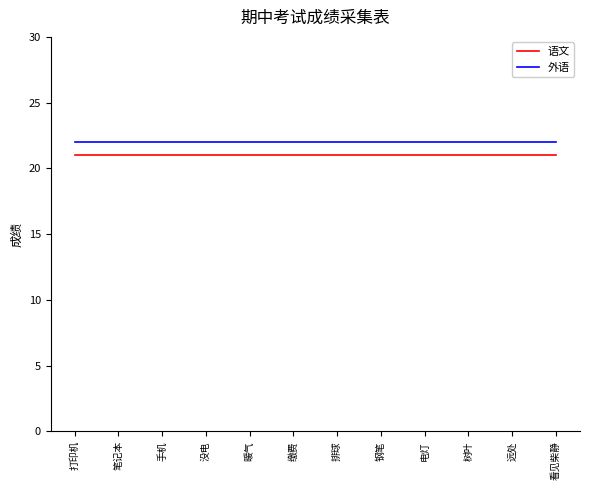

Reading left to right, transcribe all the data shown in this chart.

语文: 21	21	21	21	21	21	21	21	21	21	21	21
外语: 22	22	22	22	22	22	22	22	22	22	22	22